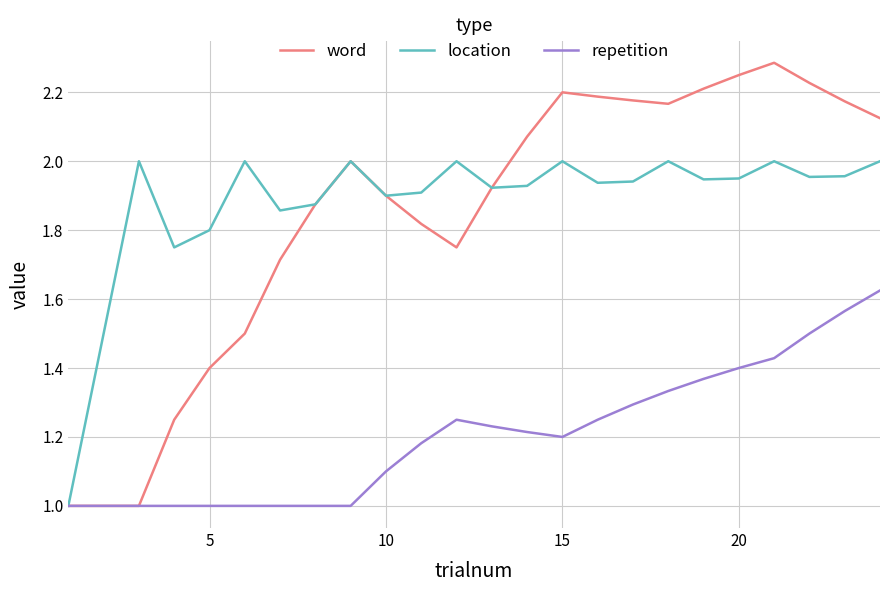

Does the chart display data point markers on the line(s)?

No